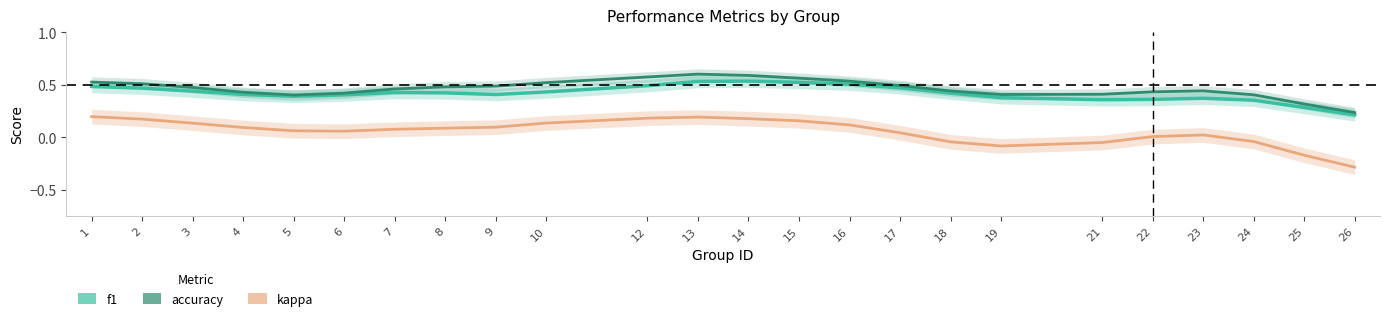

Where is the first local maximum for accuracy?

13